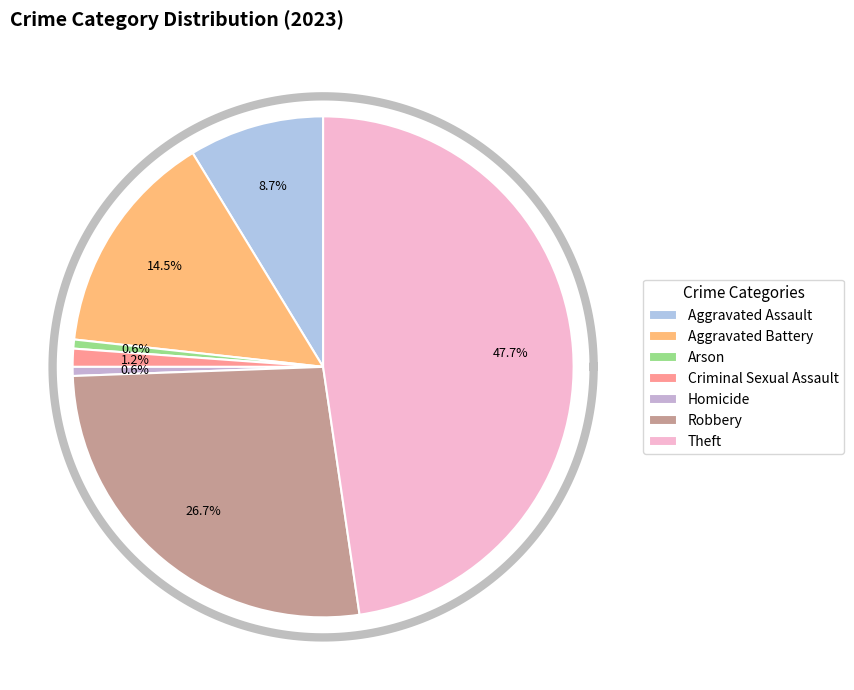

Which category has the smallest portion of the pie?

Arson